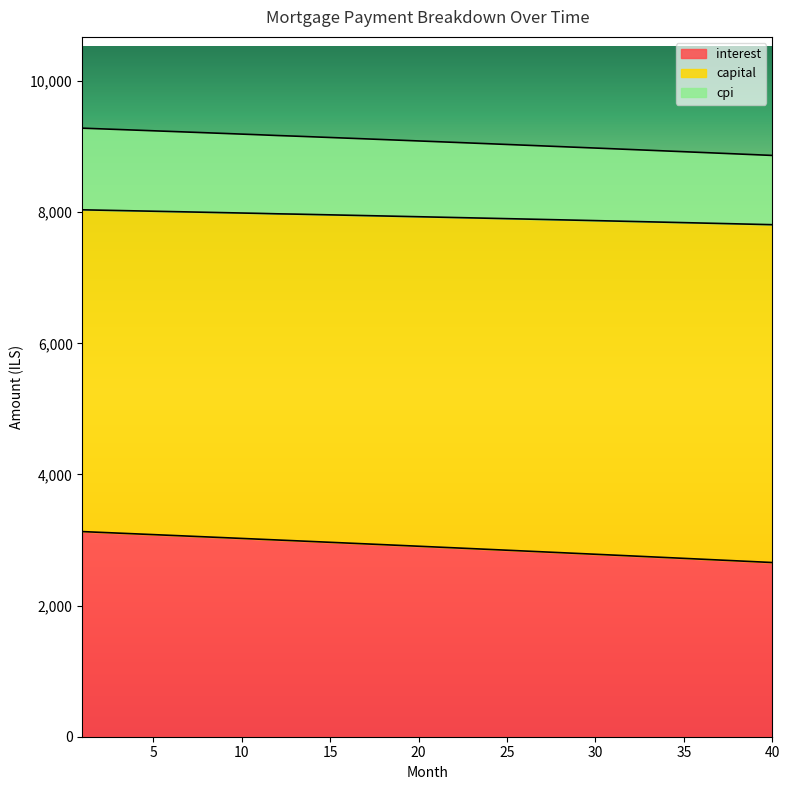

What is the minimum value for interest?

2657.1